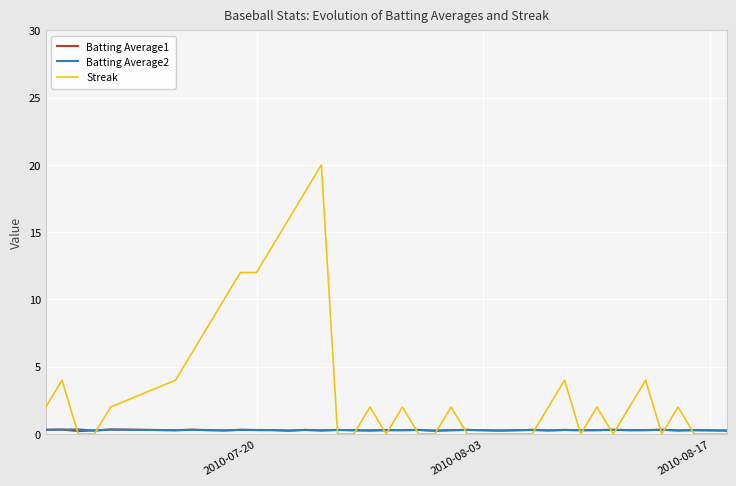

Which series has the widest spread of values?

Streak